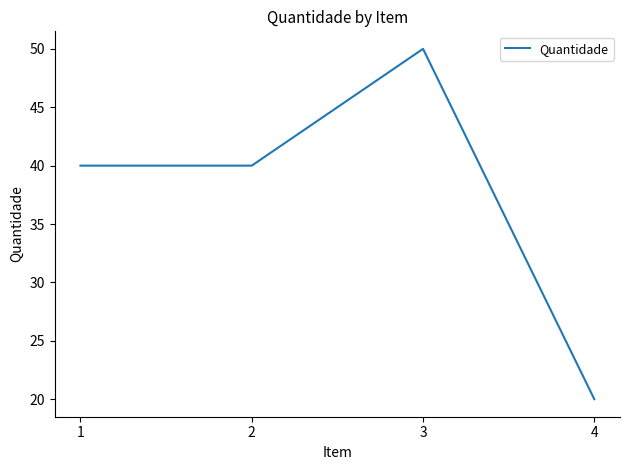

Reading left to right, extract all data points from this chart.

40	40	50	20